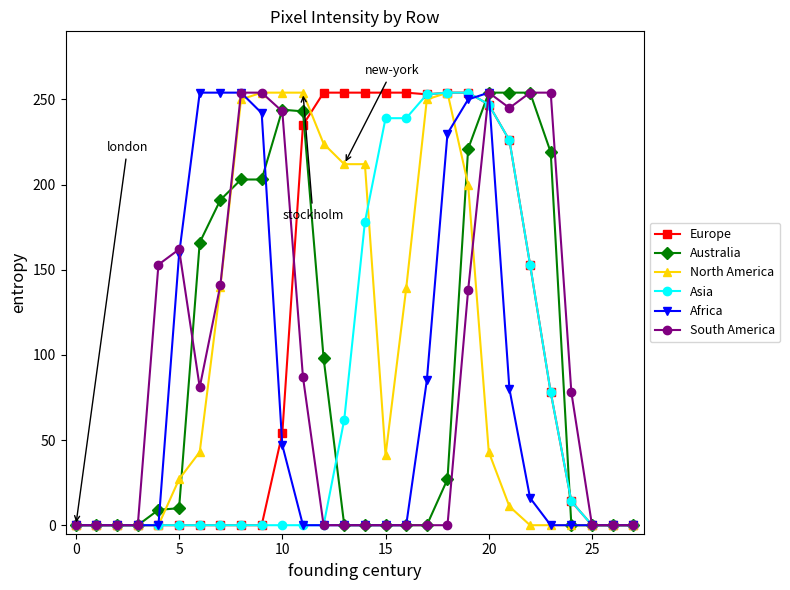

Which series has the largest total across all categories?

Europe